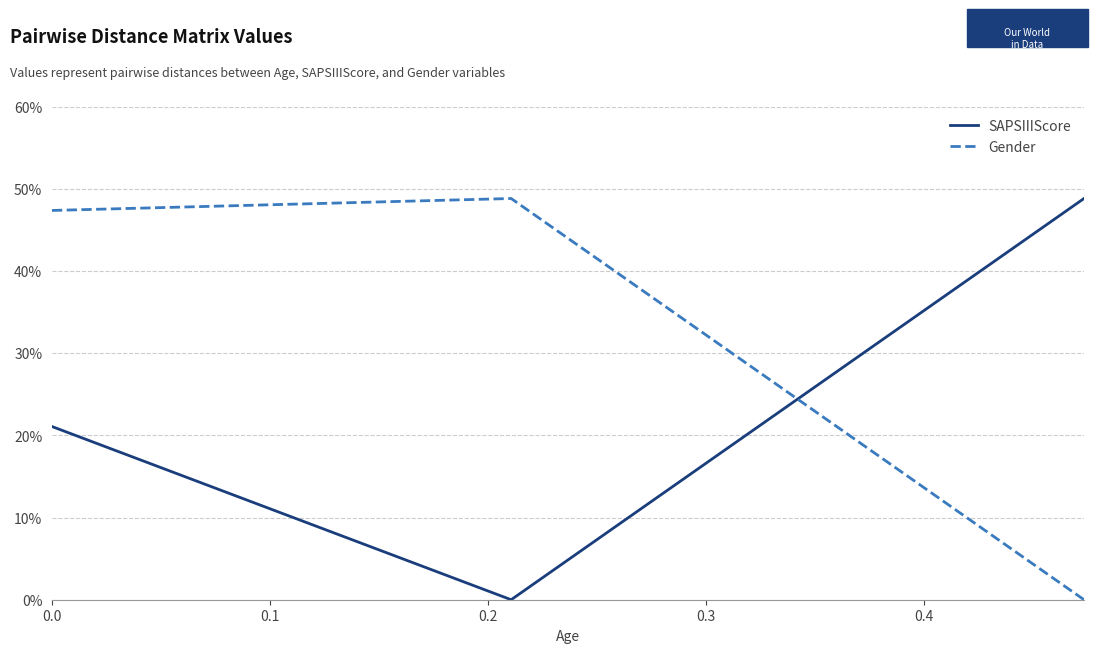

Rank the series by their maximum value, from lowest to highest.

SAPSIIIScore, Gender